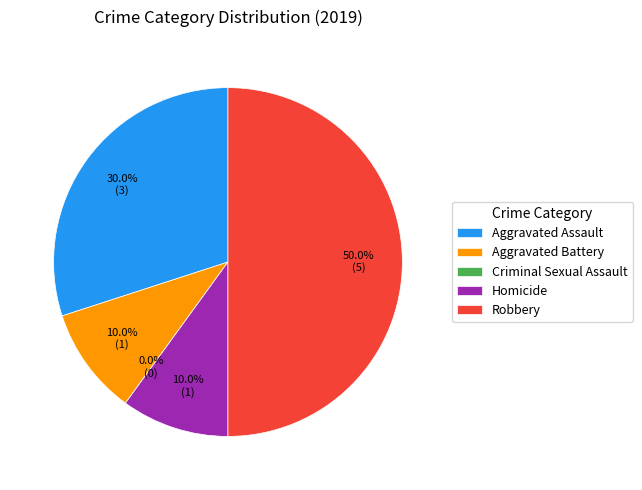

Is the sum of Criminal Sexual Assault and Aggravated Battery greater than half?

No